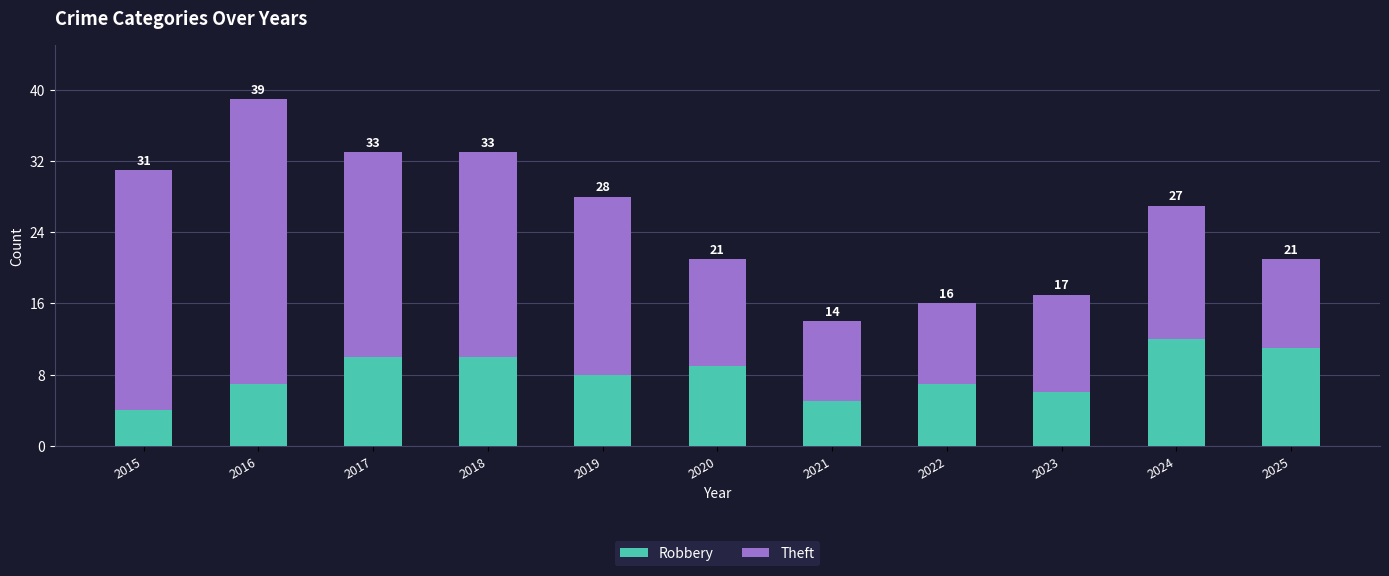

Are the bars horizontal?

No